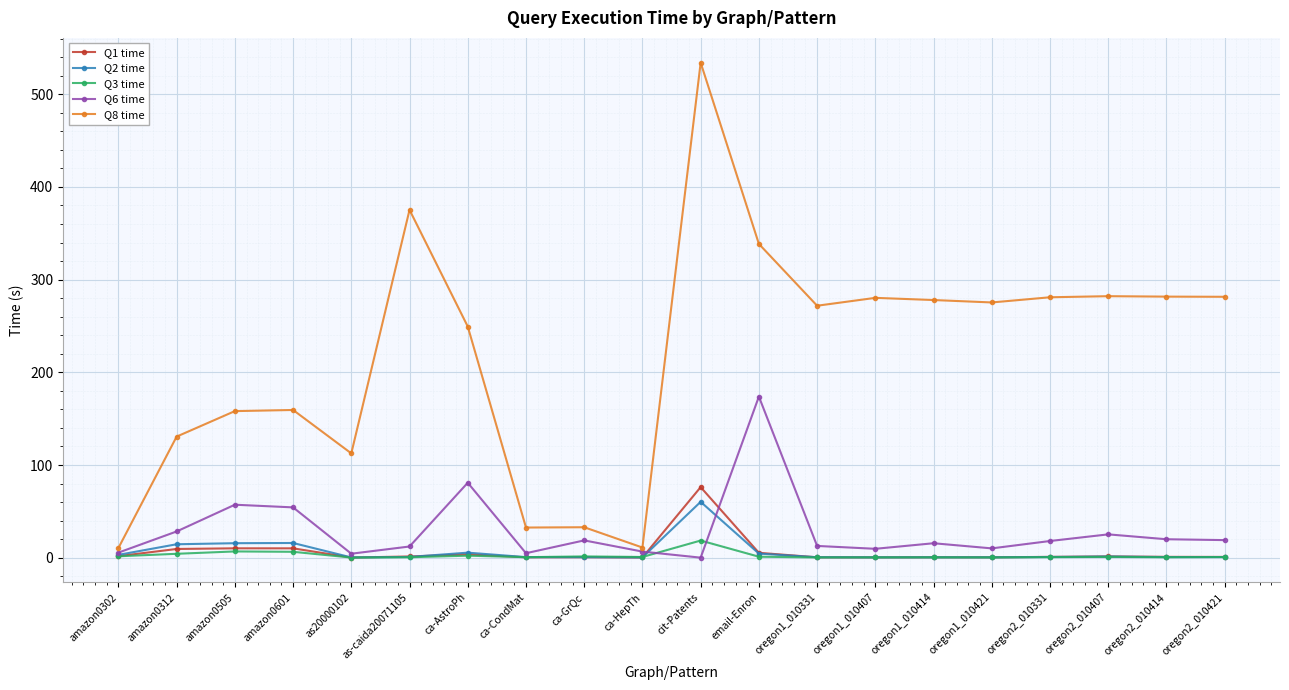

At which label is Q3 time closest to 9?

amazon0505